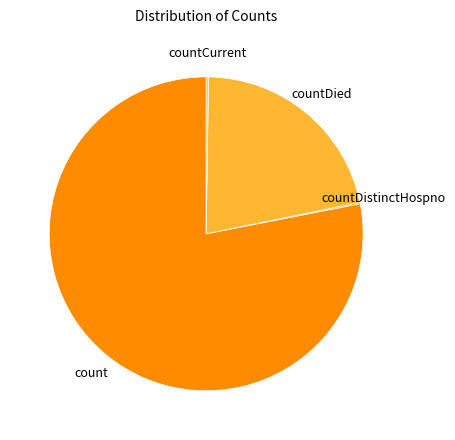

Is it true that count is 84% of the pie?

False